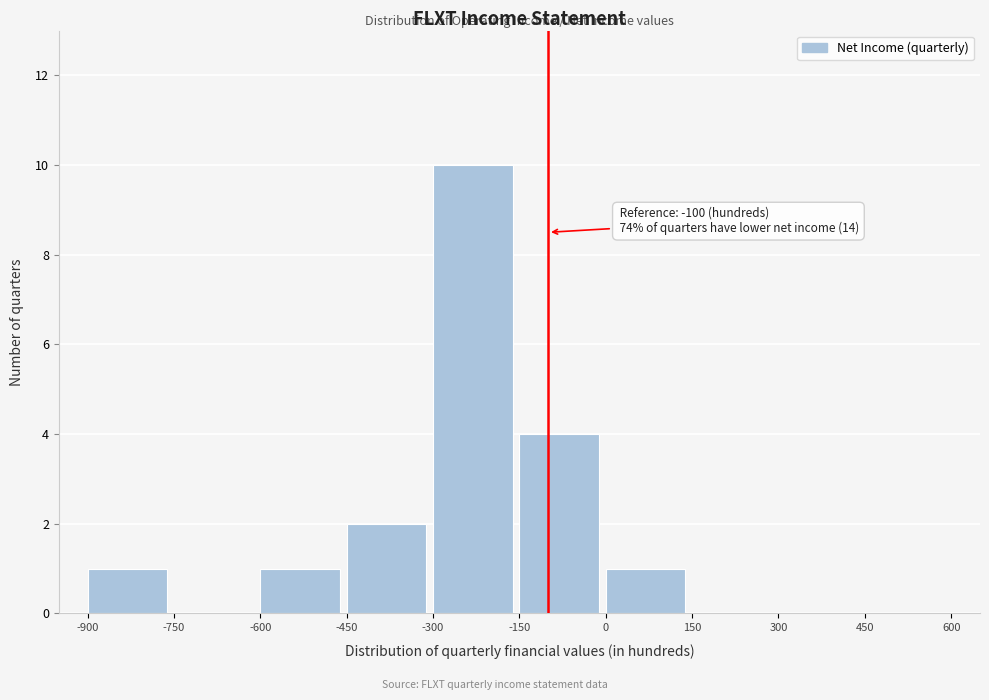

Over which range of the x-axis is the bar tallest?

-300 to -150